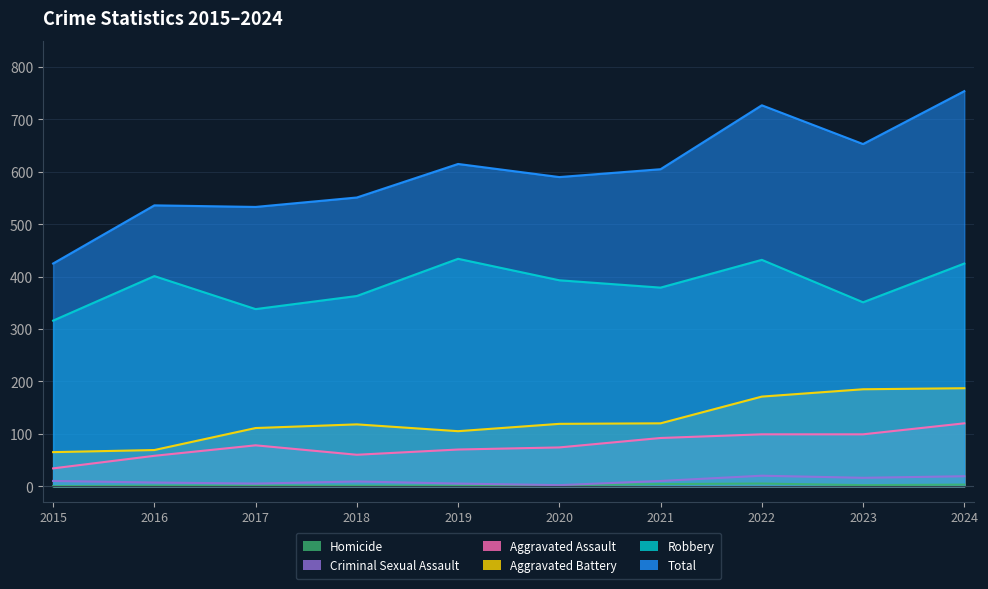

Reading left to right, what are all the values shown in this chart?

Aggravated Assault: 2015=34	2016=58	2017=78	2018=60	2019=70	2020=74	2021=92	2022=99	2023=99	2024=120
Aggravated Battery: 2015=65	2016=69	2017=111	2018=118	2019=105	2020=119	2021=120	2022=171	2023=185	2024=187
Criminal Sexual Assault: 2015=10	2016=7	2017=5	2018=9	2019=5	2020=2	2021=10	2022=20	2023=16	2024=19
Homicide: 2015=0	2016=1	2017=1	2018=1	2019=1	2020=2	2021=4	2022=5	2023=2	2024=3
Robbery: 2015=316	2016=401	2017=338	2018=363	2019=434	2020=393	2021=379	2022=432	2023=351	2024=425
Total: 2015=425	2016=536	2017=533	2018=551	2019=615	2020=590	2021=605	2022=727	2023=653	2024=754